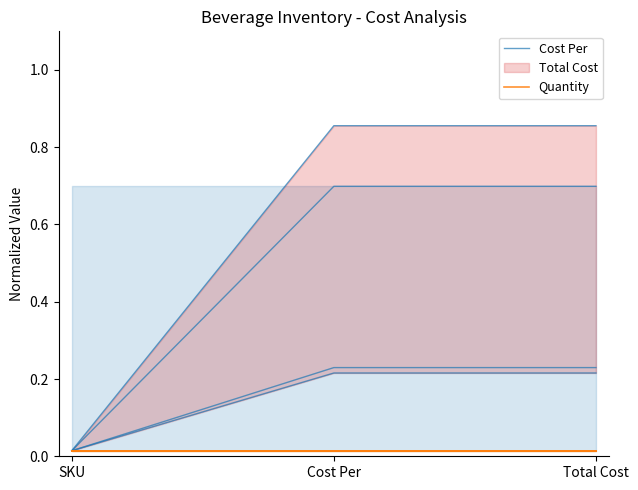

What is the difference between the maximum and minimum values in the Cost Per series?

0.7